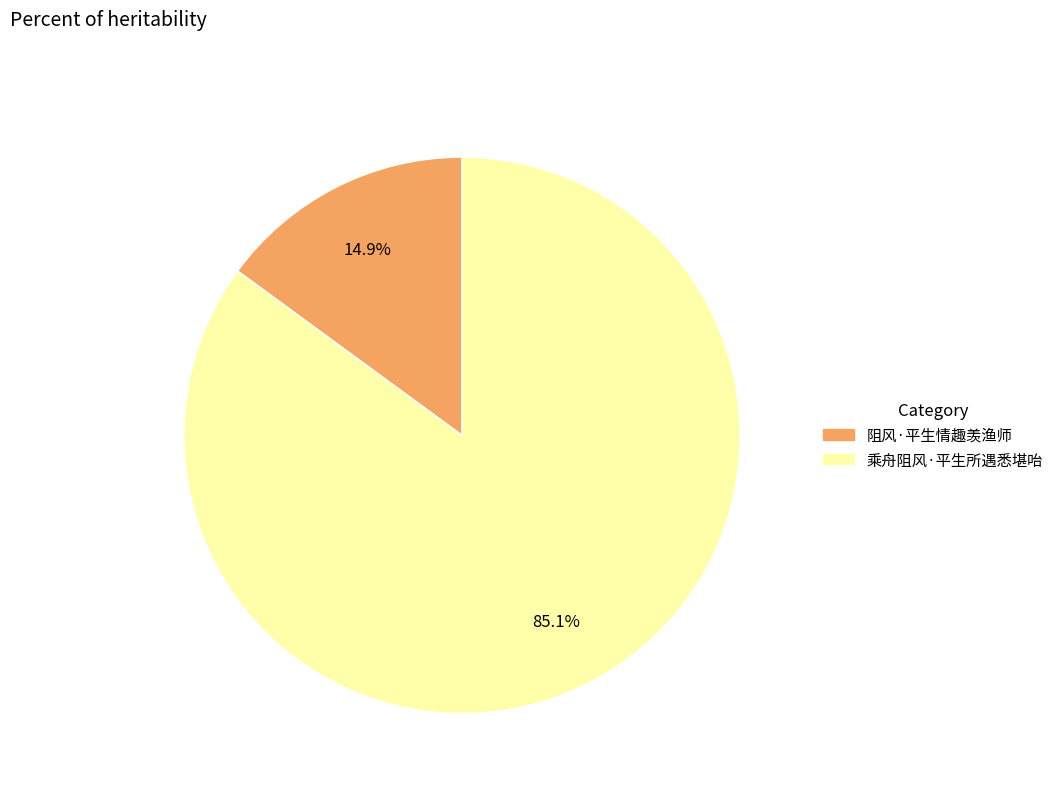

Which has a higher value, 乘舟阻风·平生所遇悉堪咍 or 阻风·平生情趣羡渔师?

乘舟阻风·平生所遇悉堪咍